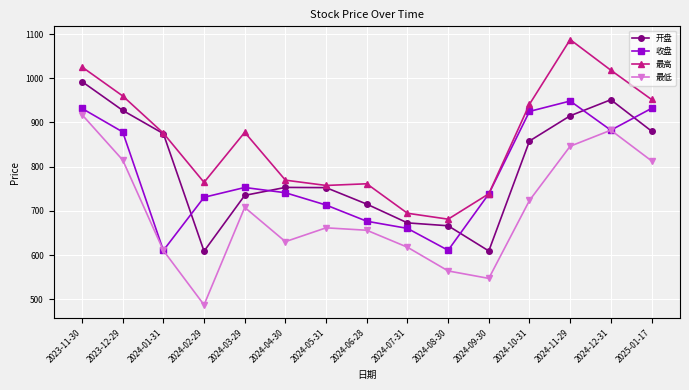

What is the minimum value shown in the chart?

487.2